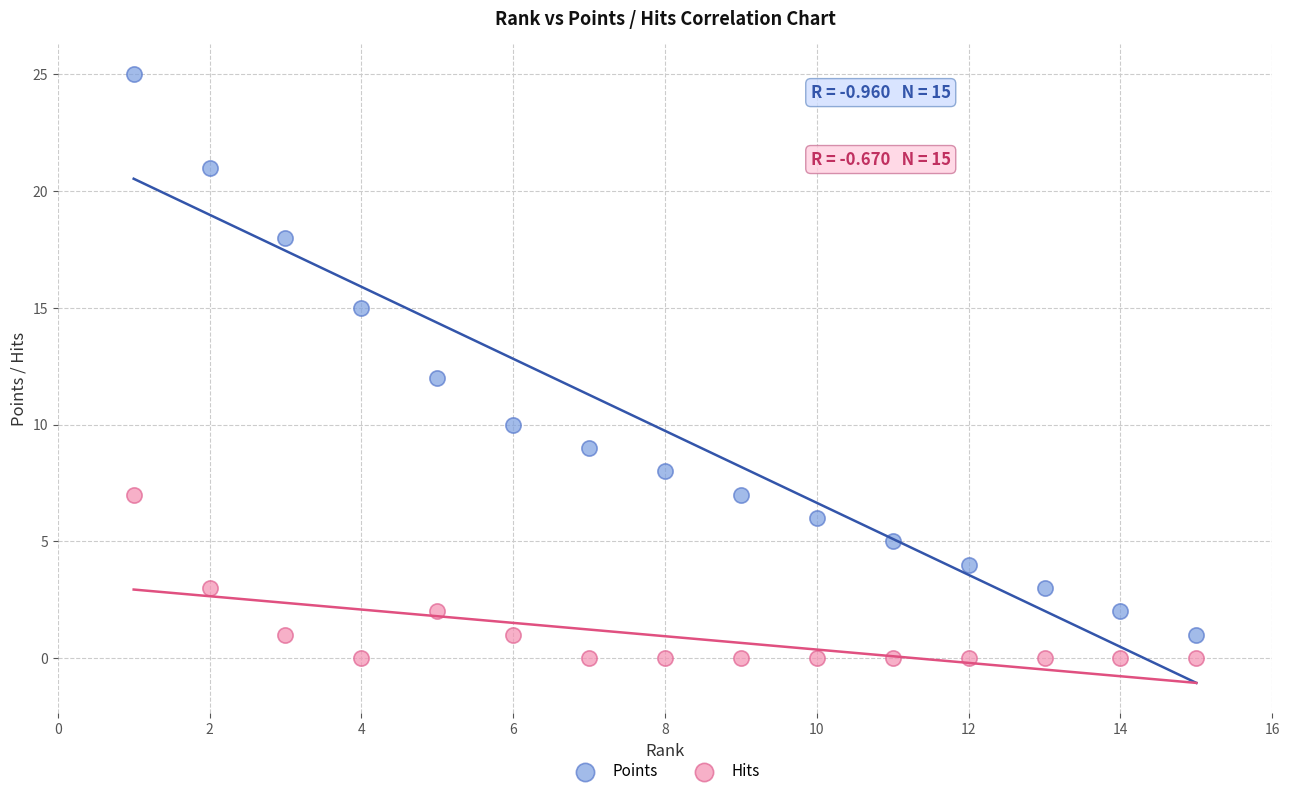

In the Points series, what Y value is closest to 13?

12